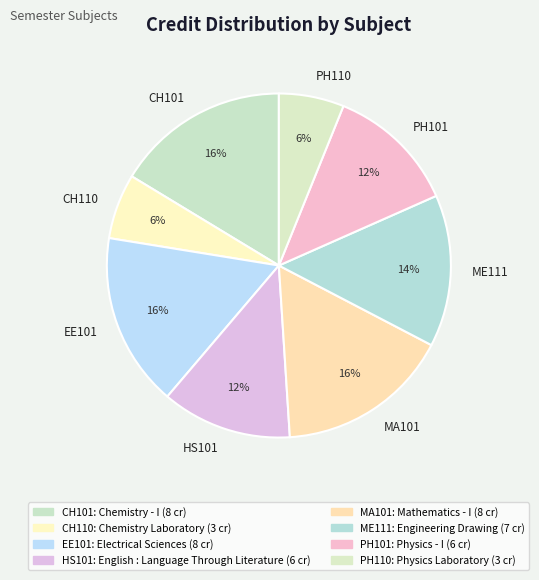

Count the number of slices in the pie.

8